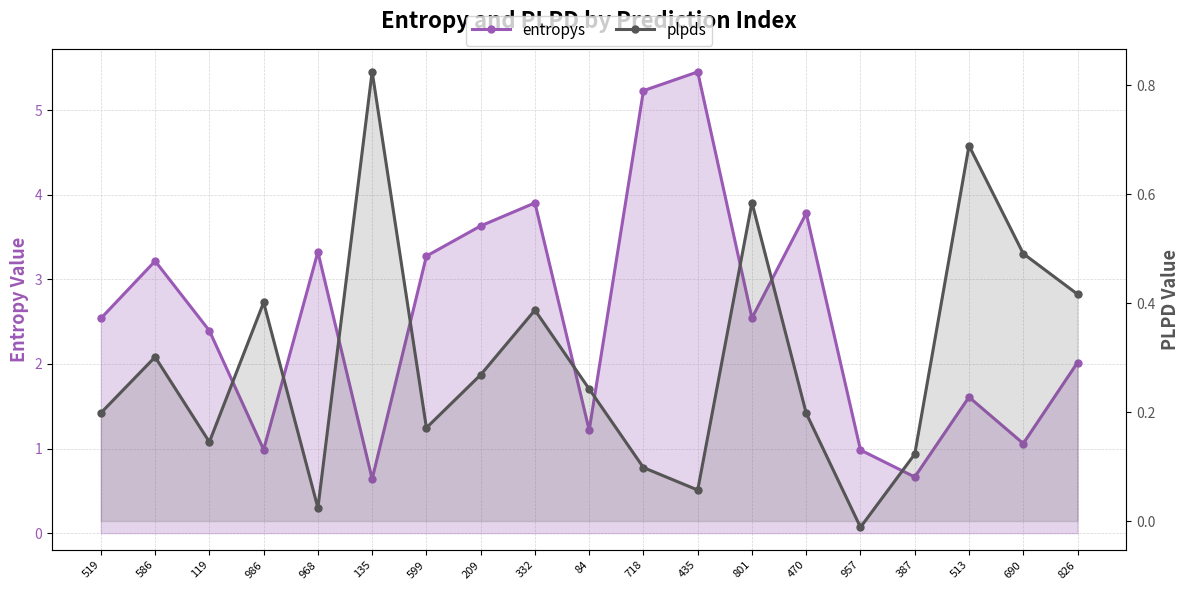

Which category has the highest value in the plpds series?

135